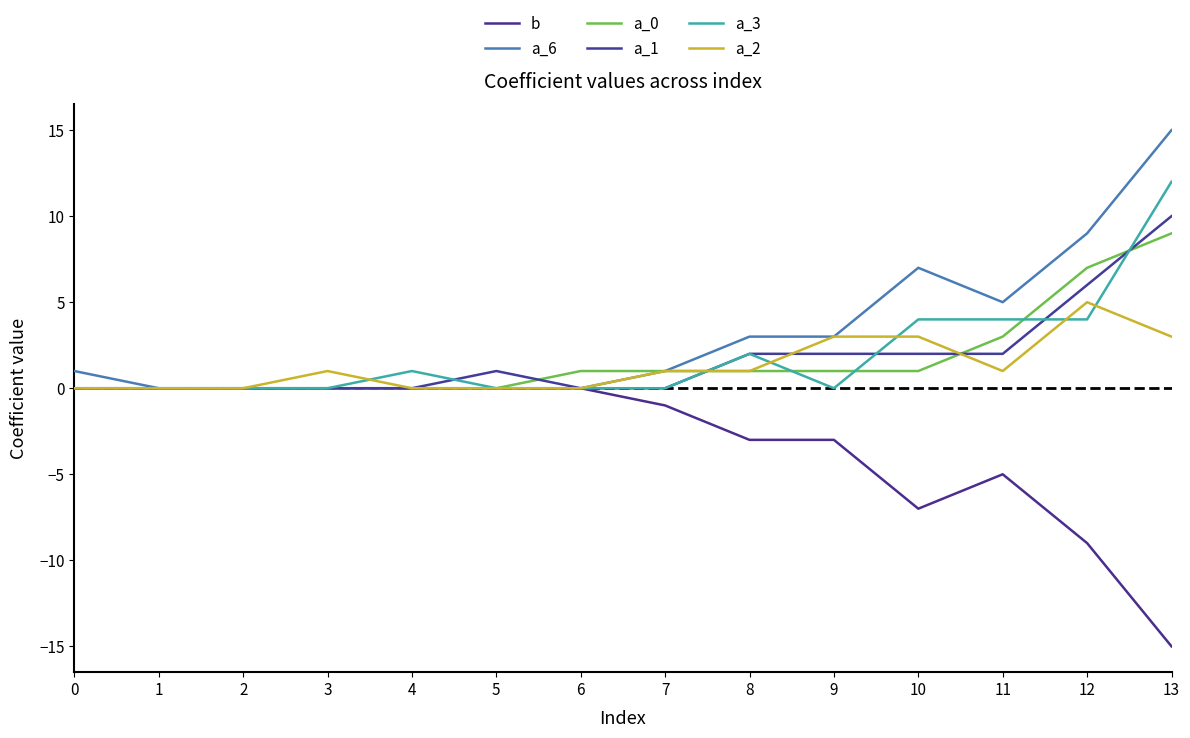

Is this an area chart (filled region under the line)?

No